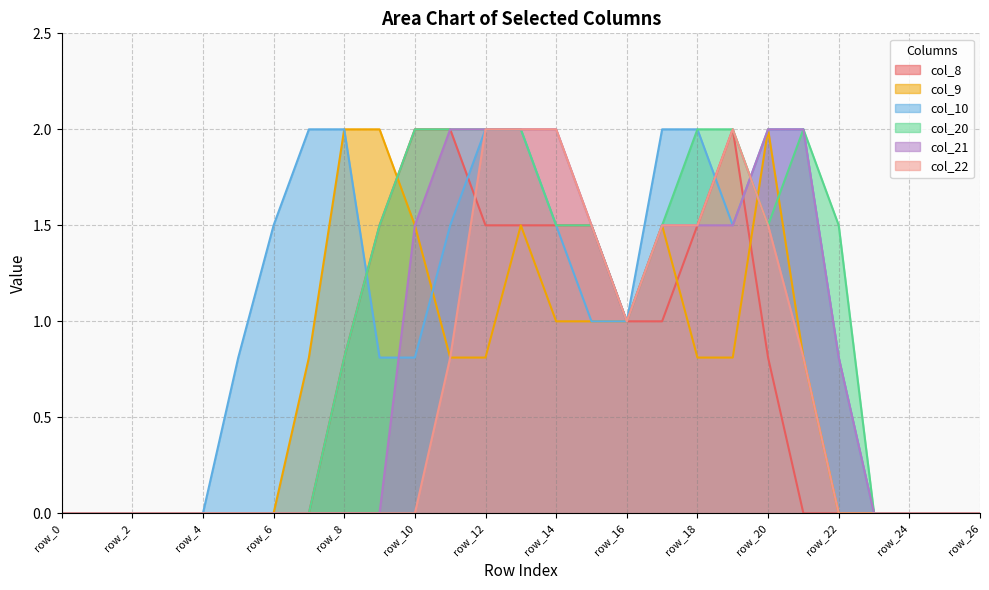

Is the value of col_10 at row_14 greater than the value of col_9 at row_26?

Yes